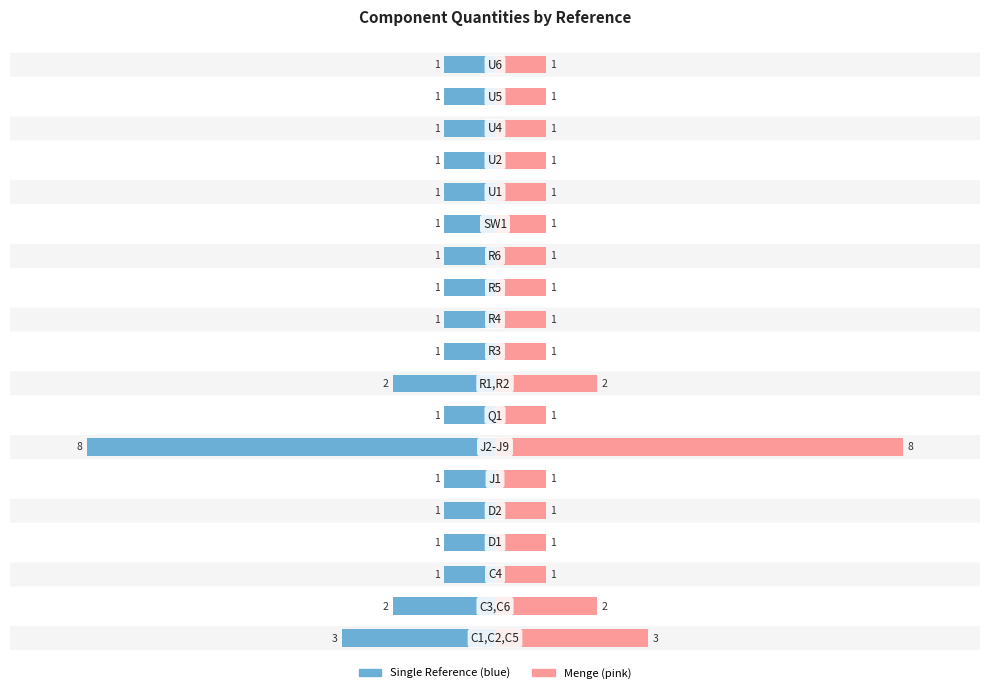

The Left (blue) series shows 0 at 0.0. True or false?

False